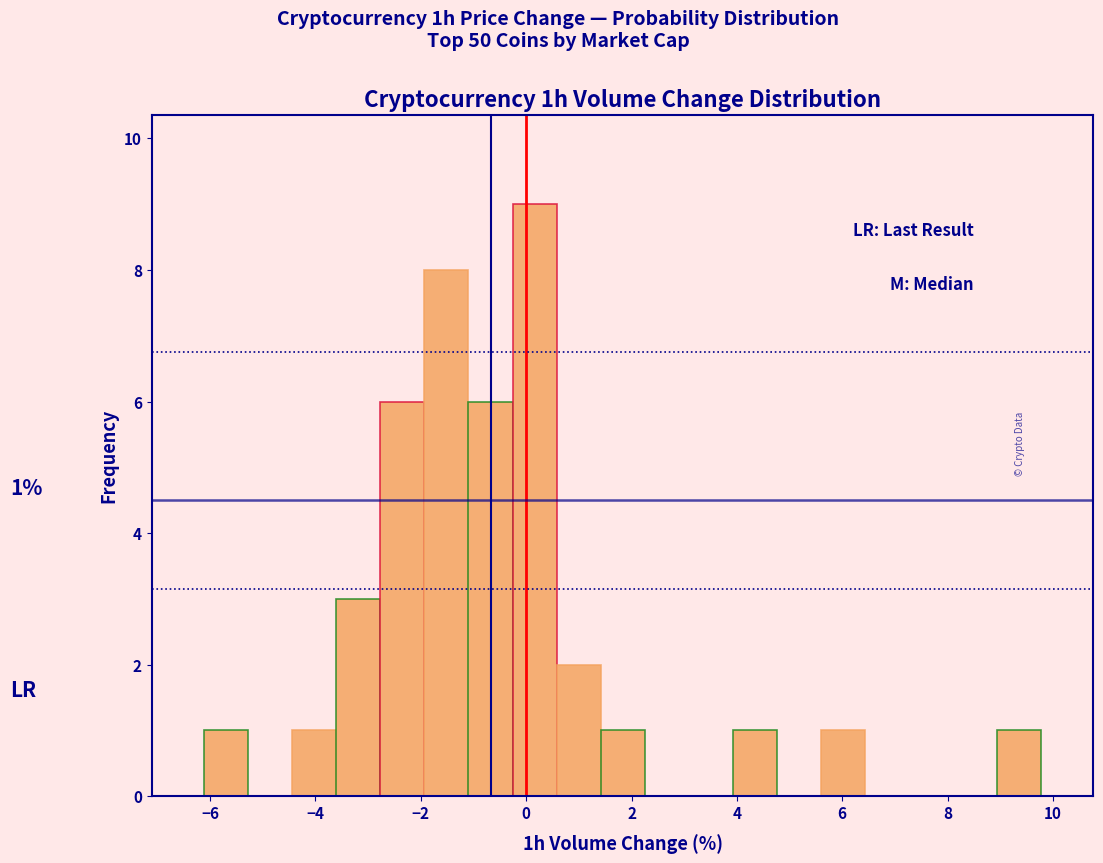

Which range on the x-axis has the tallest bar?

-0.2 to 0.6